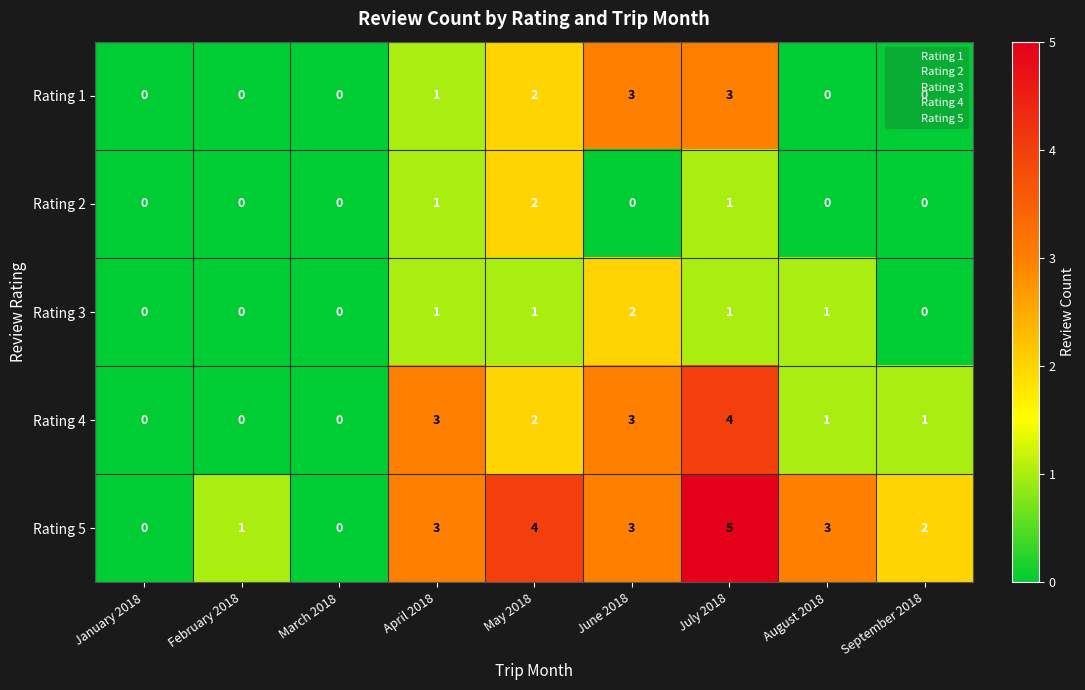

Which series changed the most between June 2018 and July 2018?

Rating 5